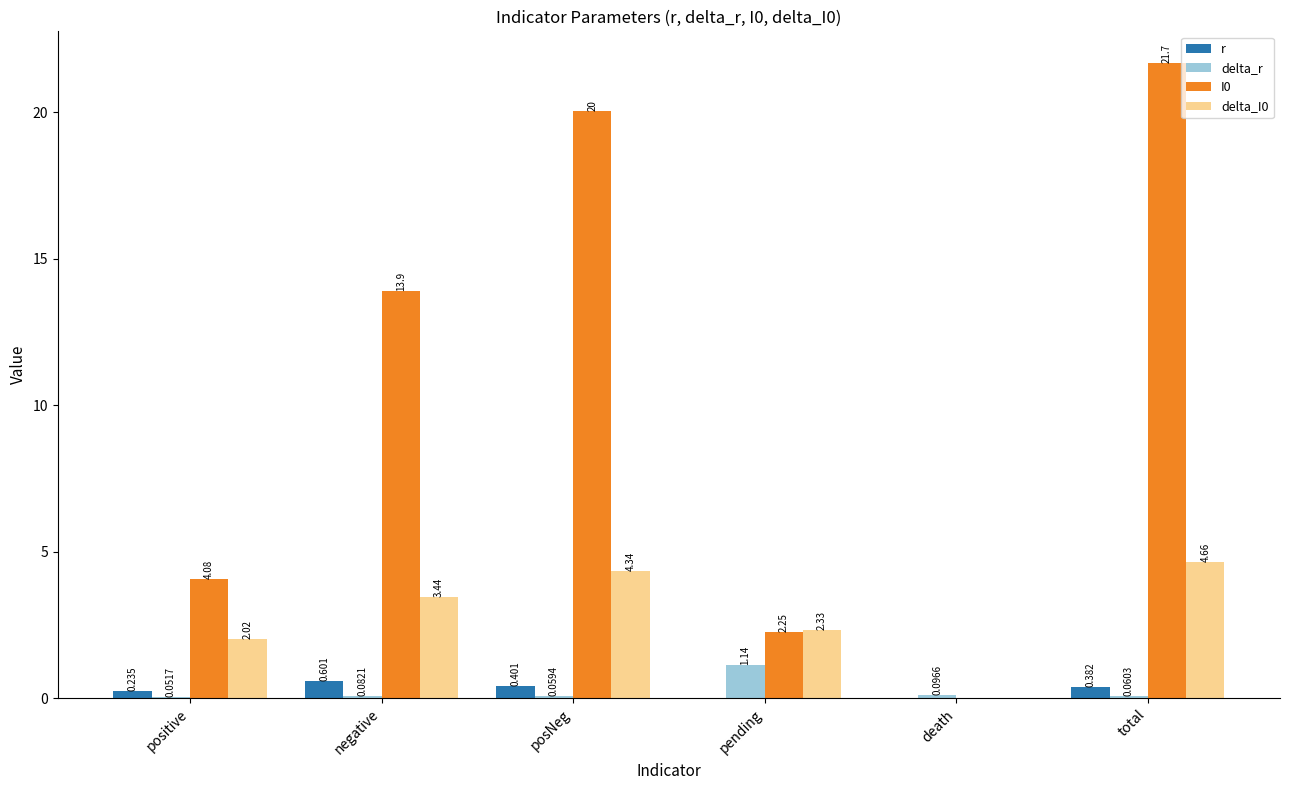

Are the bars grouped side by side (vs. stacked)?

Yes